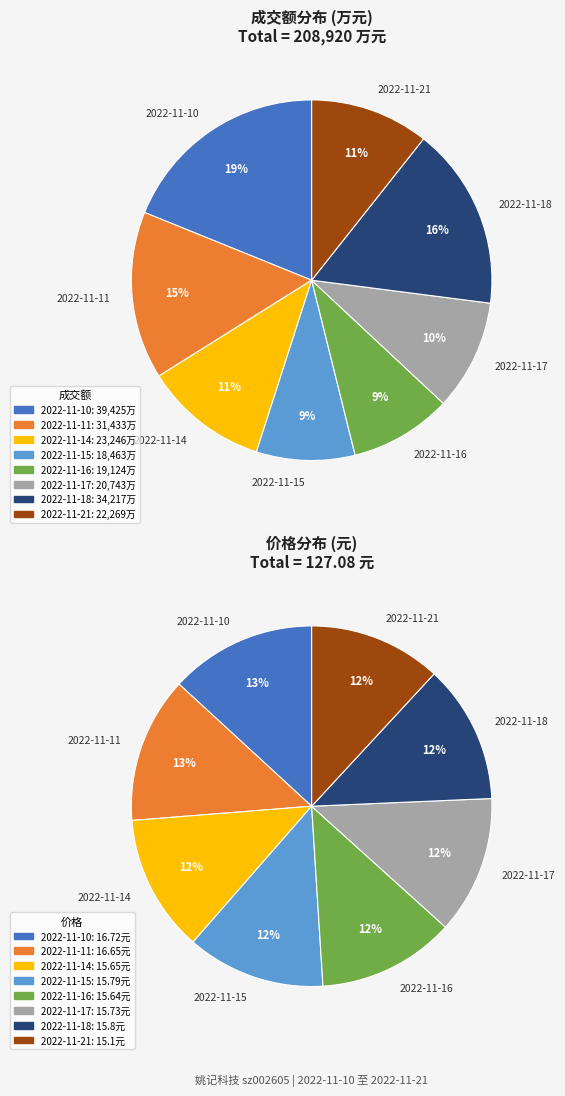

Rank the categories by value from highest to lowest.

2022-11-10, 2022-11-18, 2022-11-11, 2022-11-14, 2022-11-21, 2022-11-17, 2022-11-16, 2022-11-15